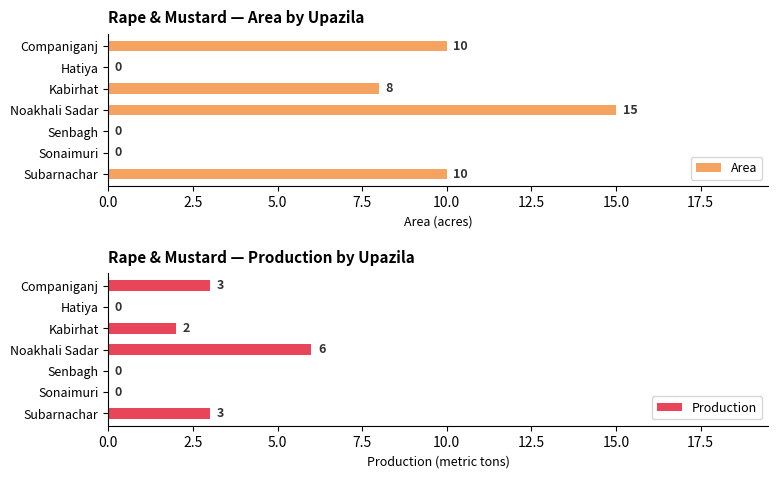

How many data points in Area are less than 8?

3